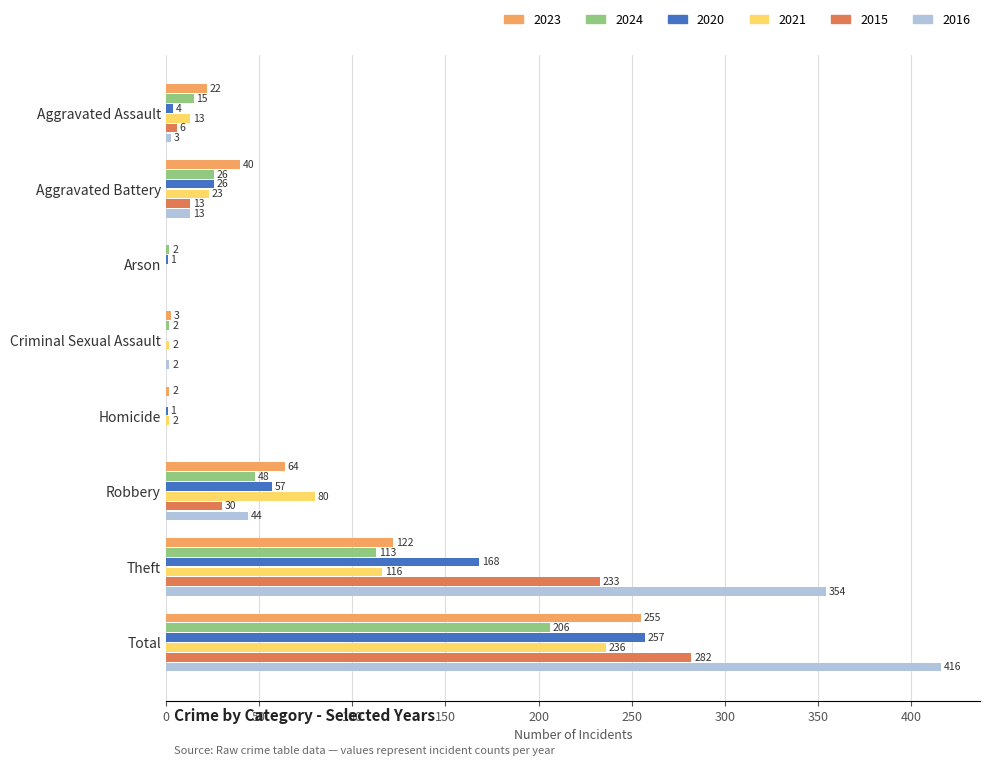

What is the difference between the 2015 values at Total and Homicide?

282